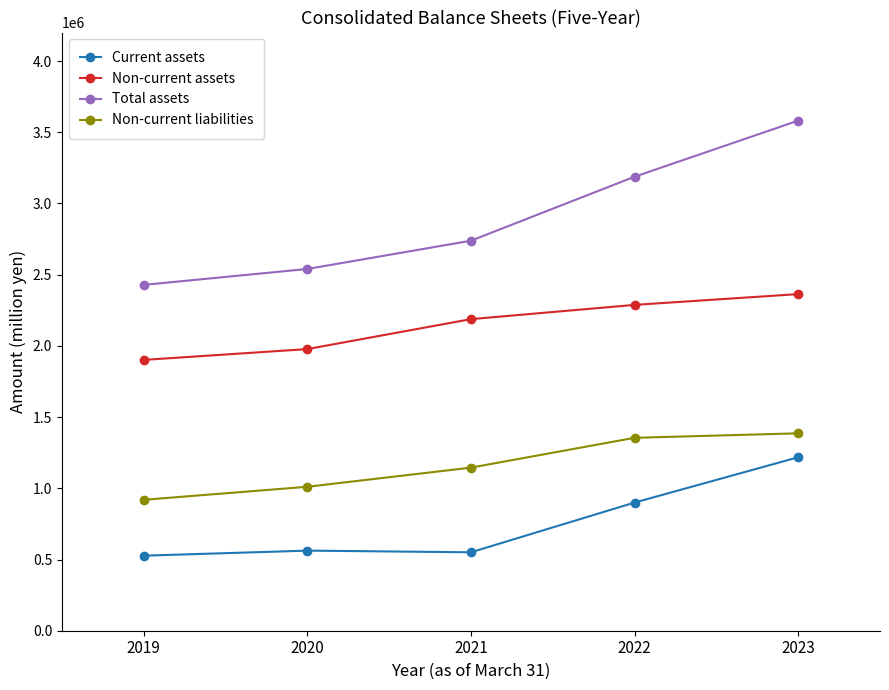

Where is the first local maximum for Current assets?

2020